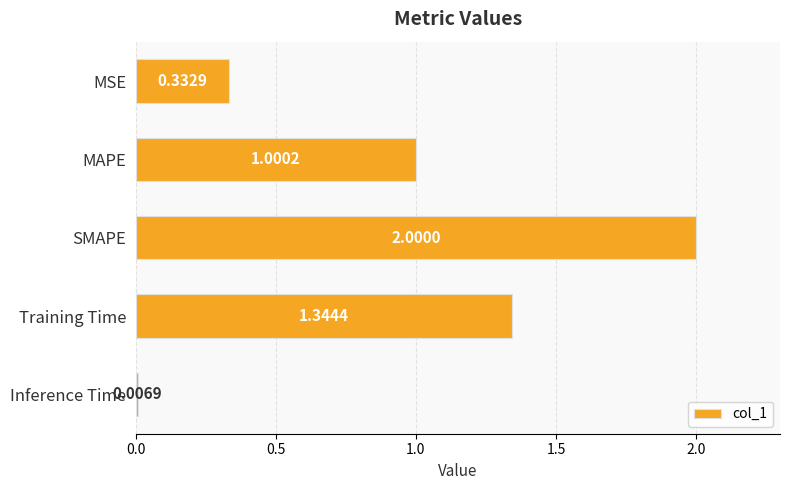

Are the bars horizontal?

Yes